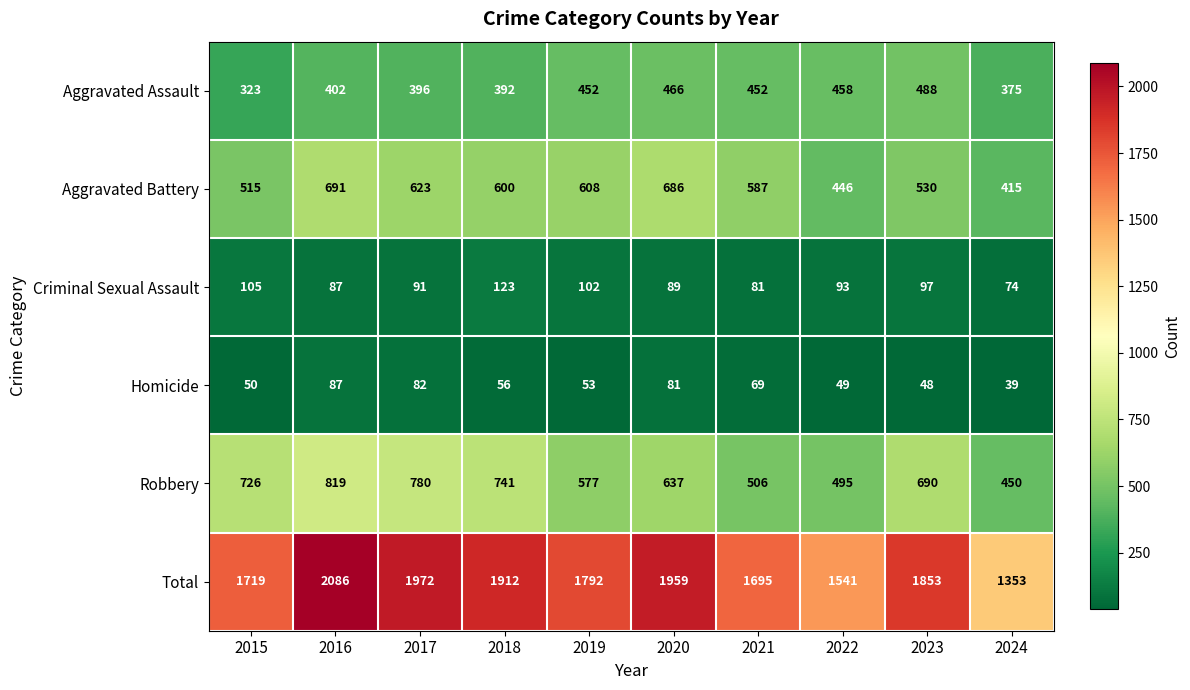

Which series has the largest range (max minus min)?

Total